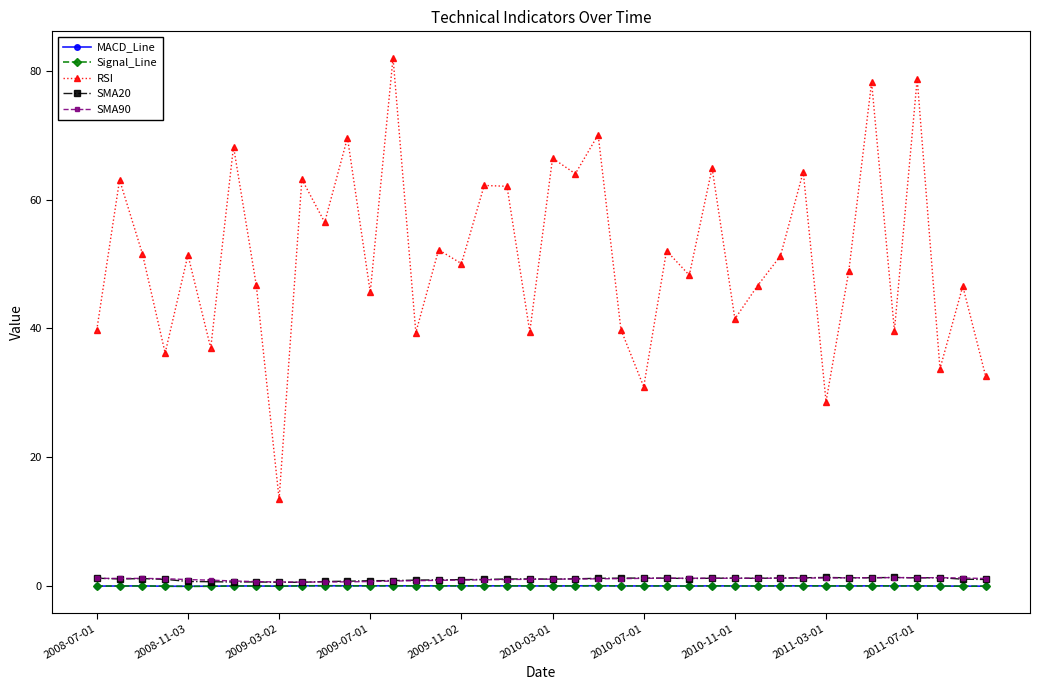

At how many categories does at least one series exceed 7?

40